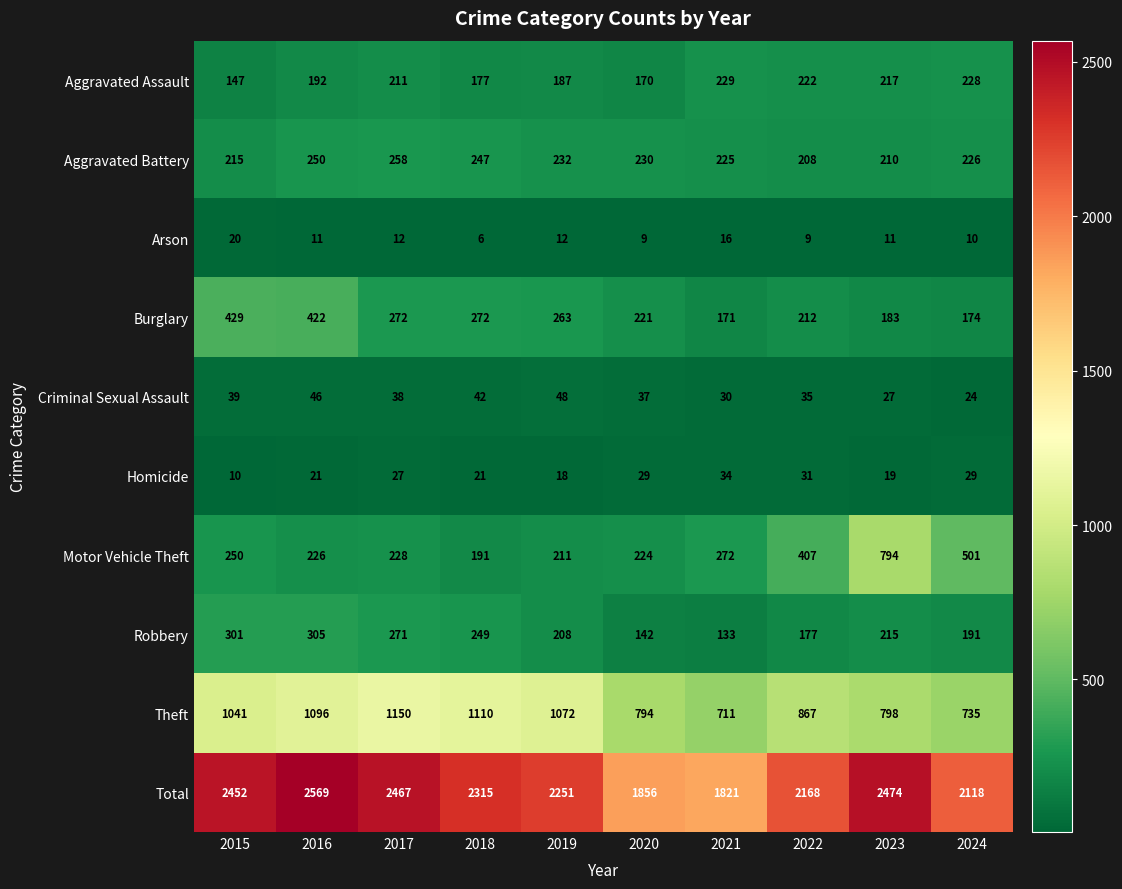

What is the sum of the Homicide values at 2023 and 2018?

40